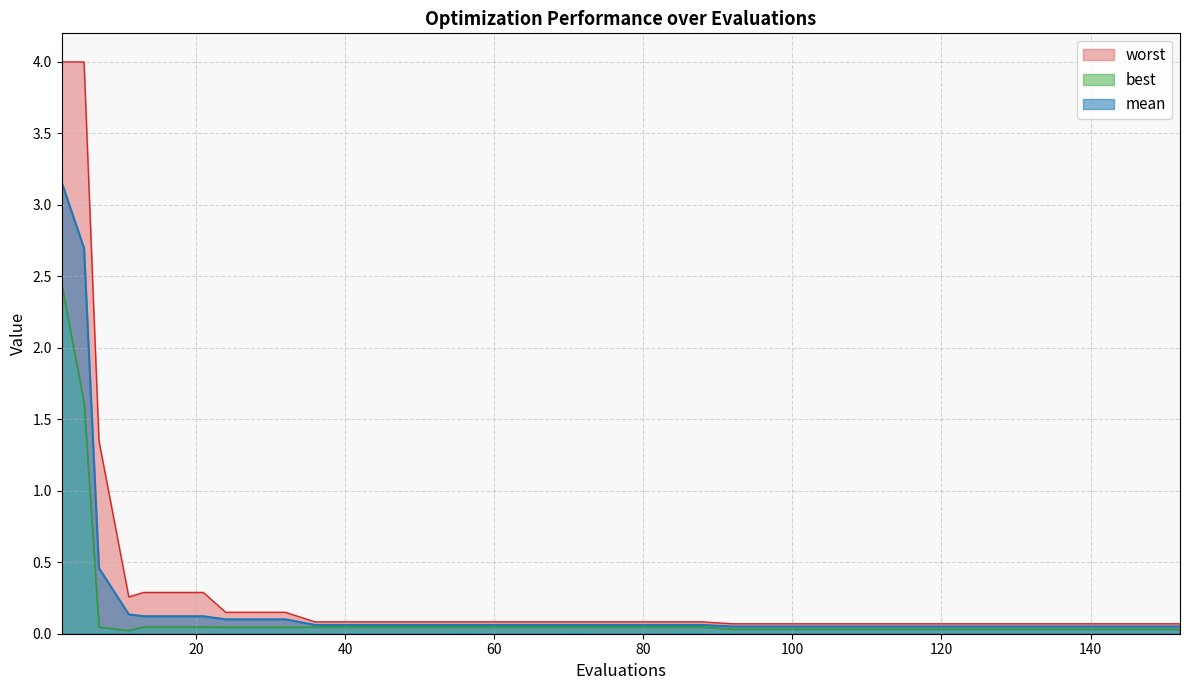

How many categories are shown in the chart?

40